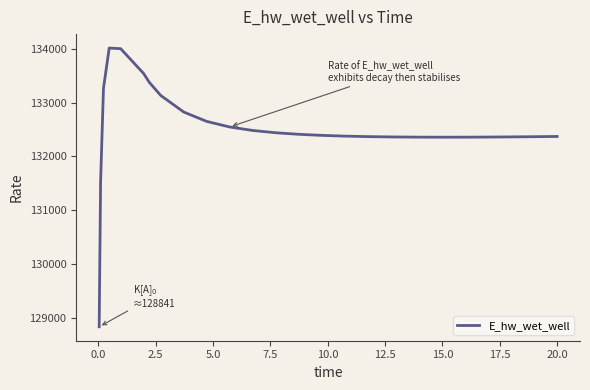

What is the minimum value shown in the chart?

128840.9